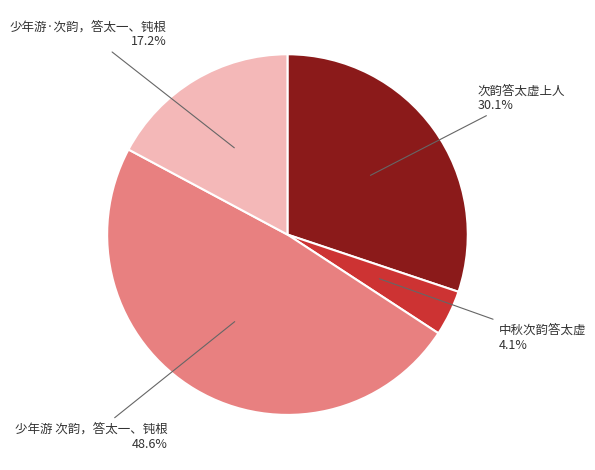

Count the number of slices in the pie.

4